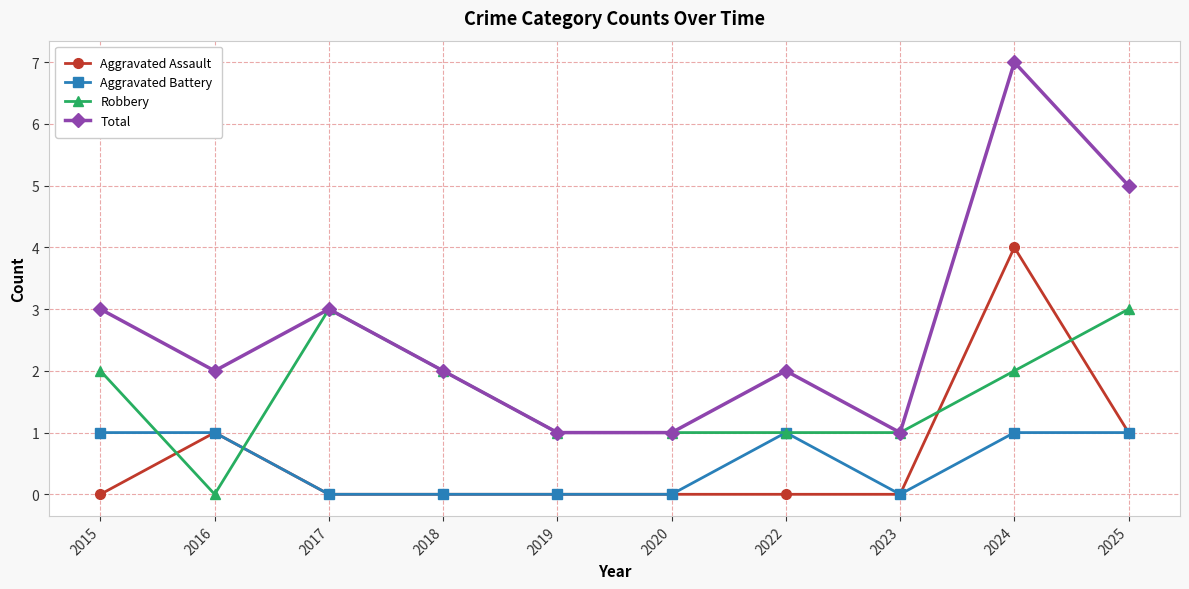

What is the spread (max minus min) of values at 2015?

3